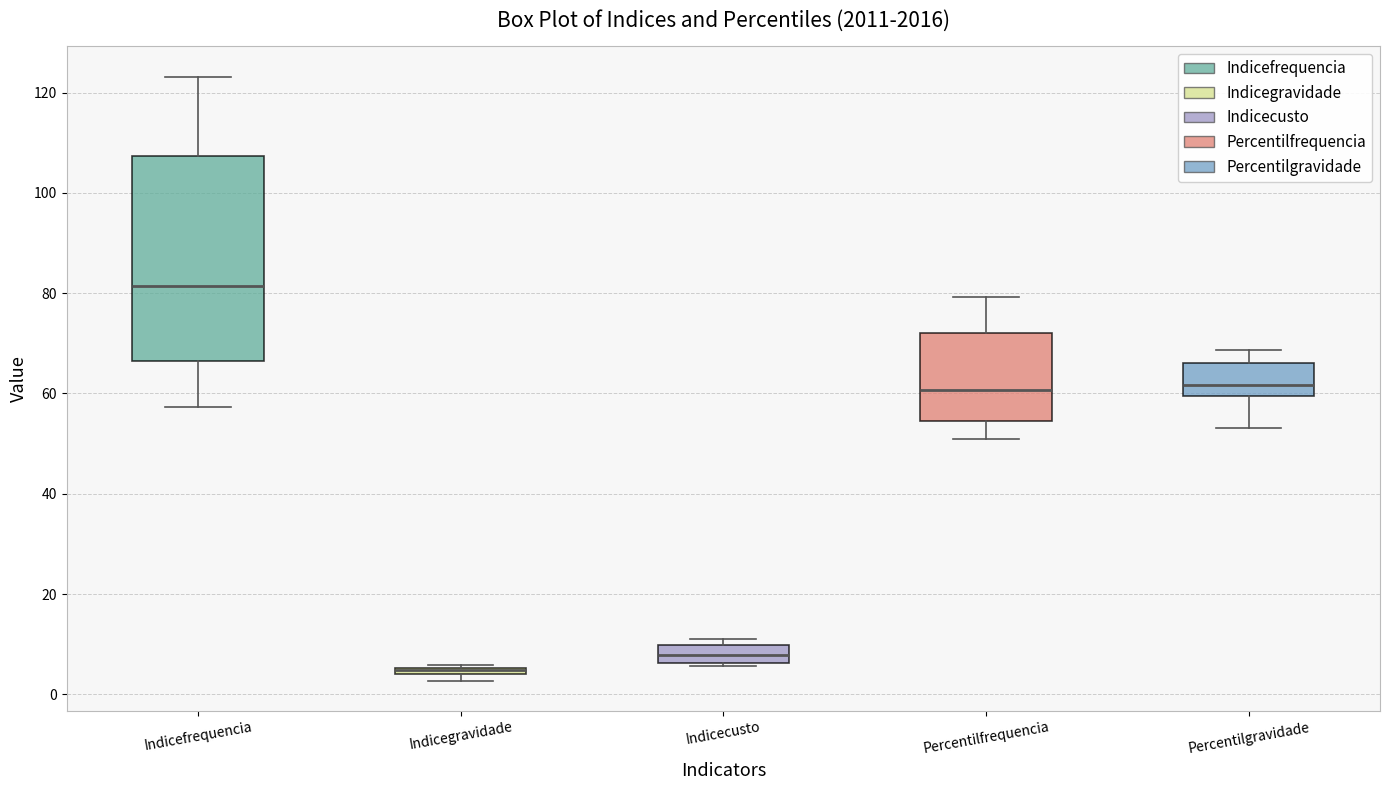

Comparing the boxes themselves (not the whiskers), which one is the tallest?

Indicefrequencia